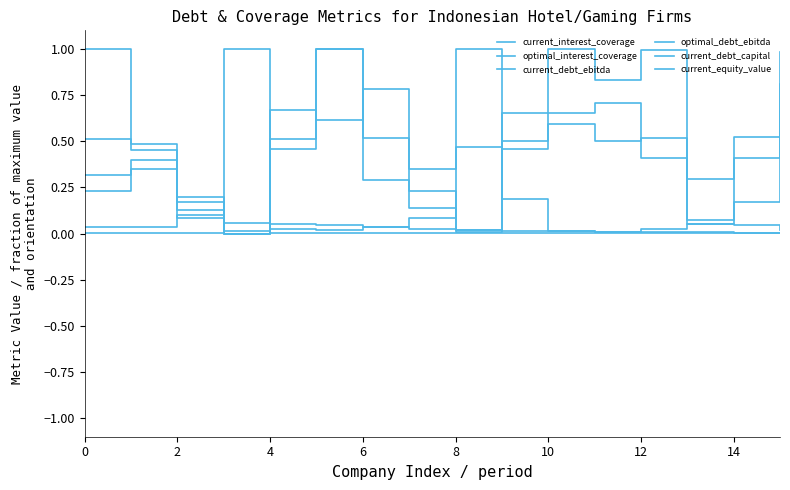

Does the chart have visible grid lines?

No